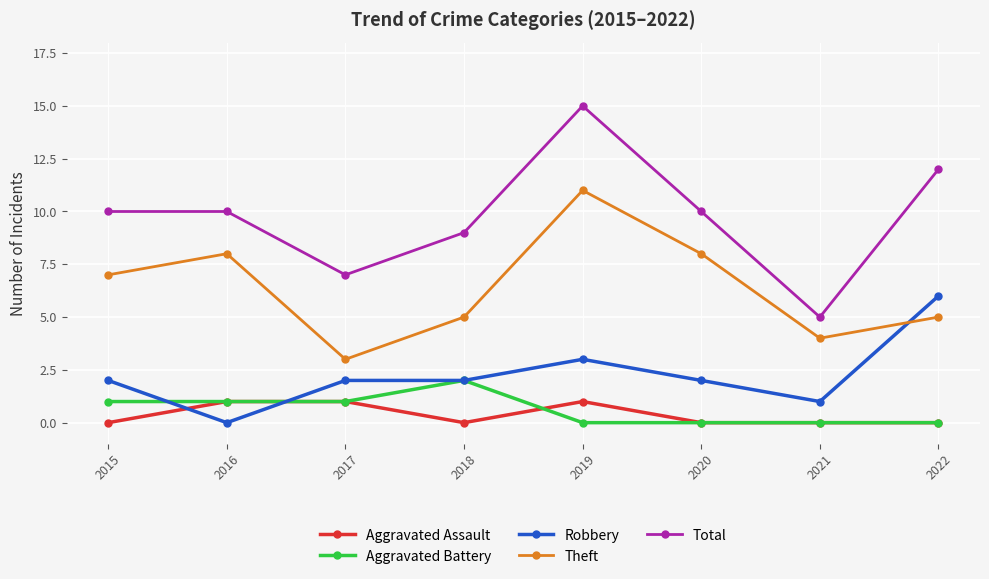

What is the value of the Robbery point at the 6th from the left?

2